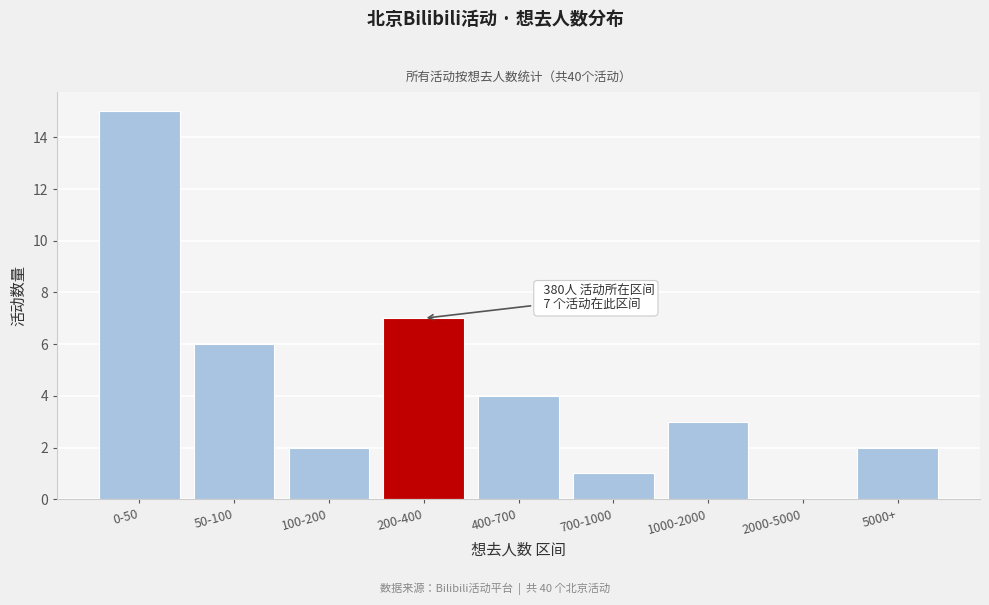

Reading left to right, transcribe all the data shown in this chart.

0-50=15	50-100=6	100-200=2	200-400=7	400-700=4	700-1000=1	1000-2000=3	2000-5000=0	5000+=2